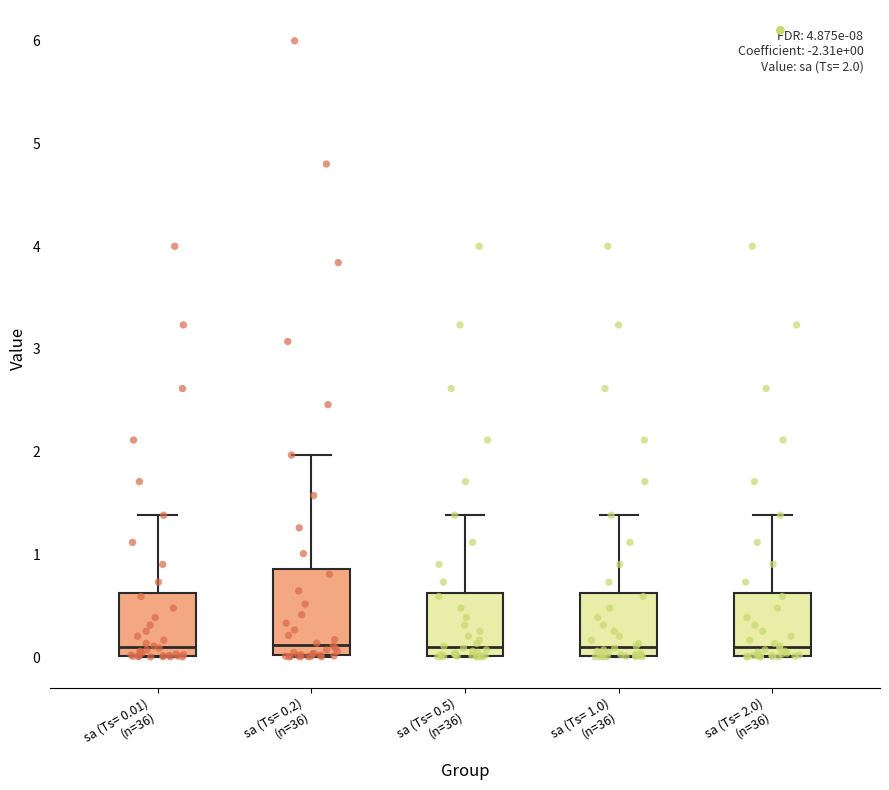

Which box is the tallest, from its lower edge to its upper edge?

sa (Ts= 0.2) (n=36)